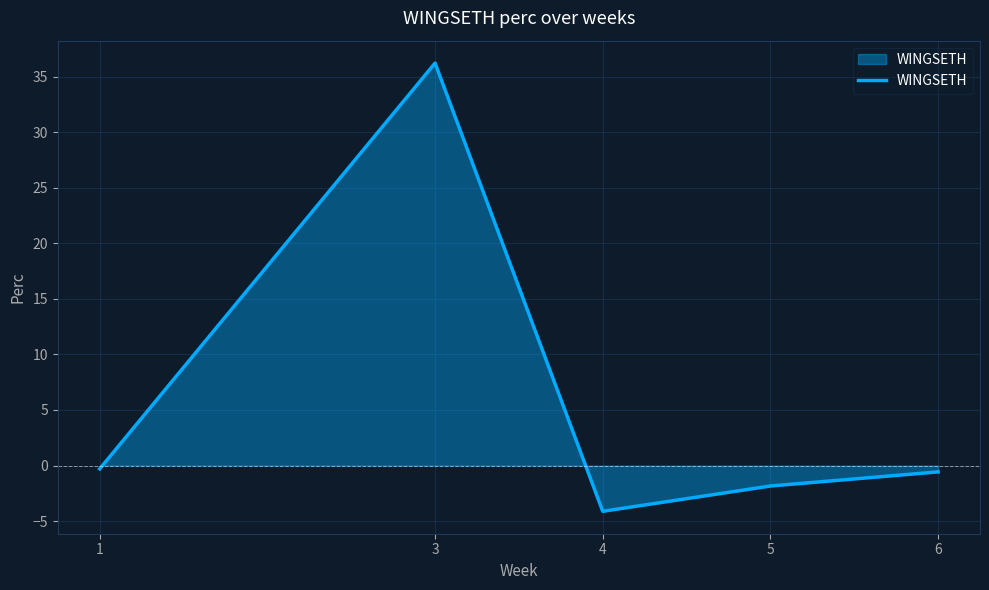

At which label does the data first exceed 0?

3